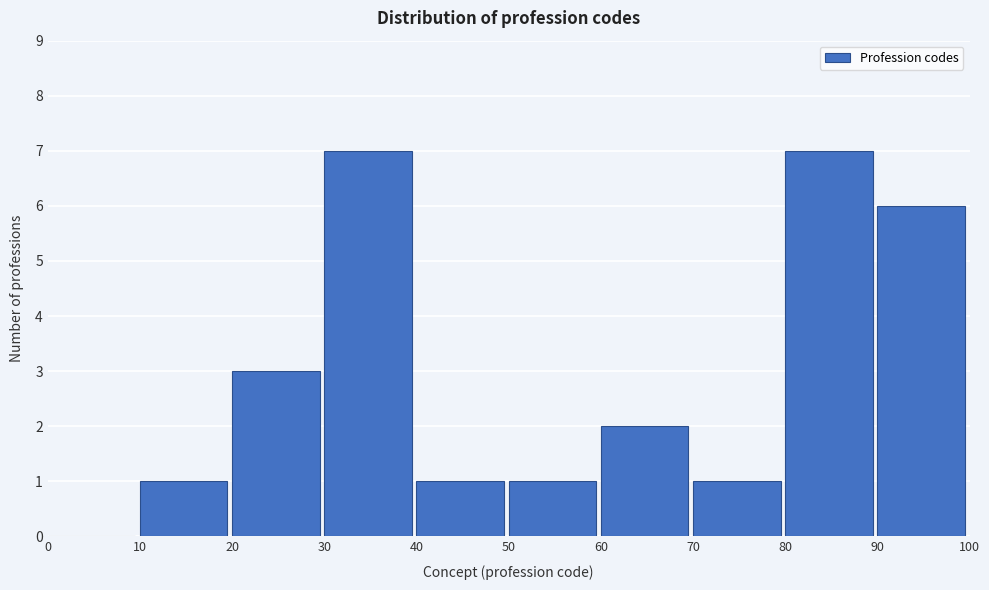

How tall is the bar that spans 80 to 90 on the x-axis? The values are not printed on the chart, so give them approximately, as read against the axis.

7